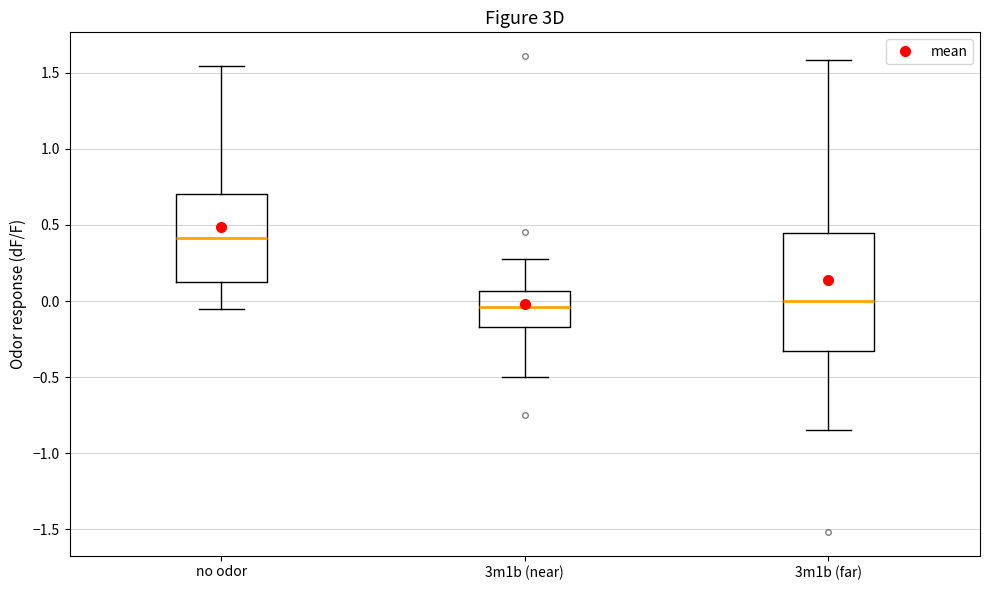

Comparing the boxes themselves (not the whiskers), which one is the tallest?

3m1b (far)